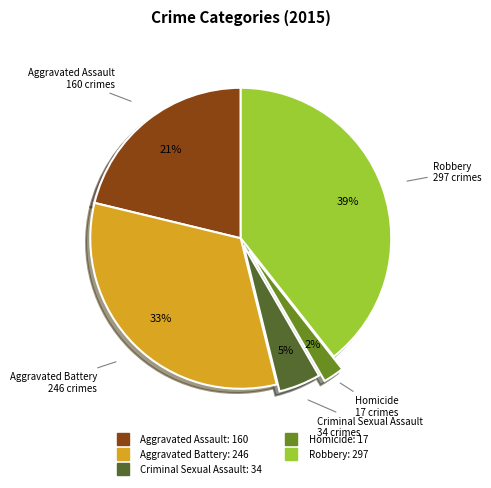

Do Criminal Sexual Assault and Aggravated Battery together represent more than half of the pie?

No